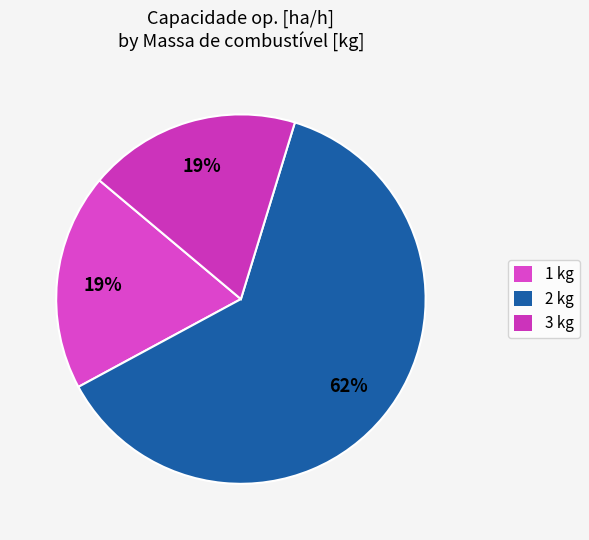

To the nearest percent, what percentage of the pie is 2 kg?

62%